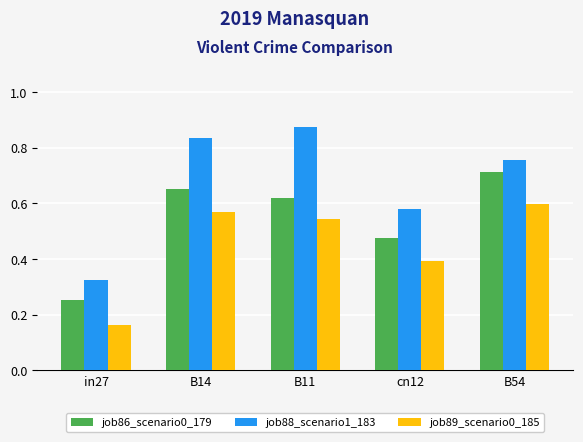

At which label does job89_scenario0_185 reach its peak?

B54